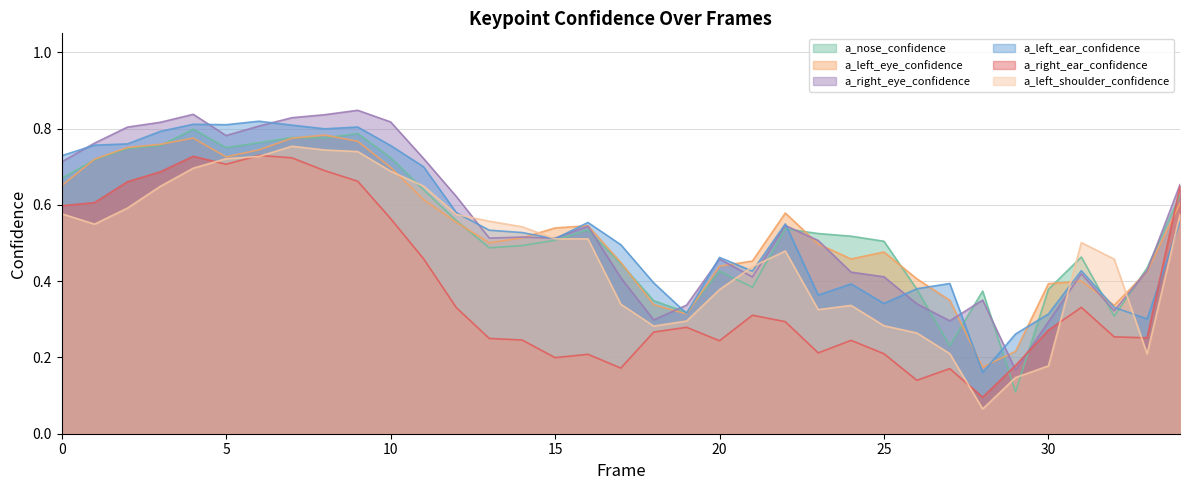

In a_left_eye_confidence, how many points are higher than both neighbors (excluding endpoints)?

6